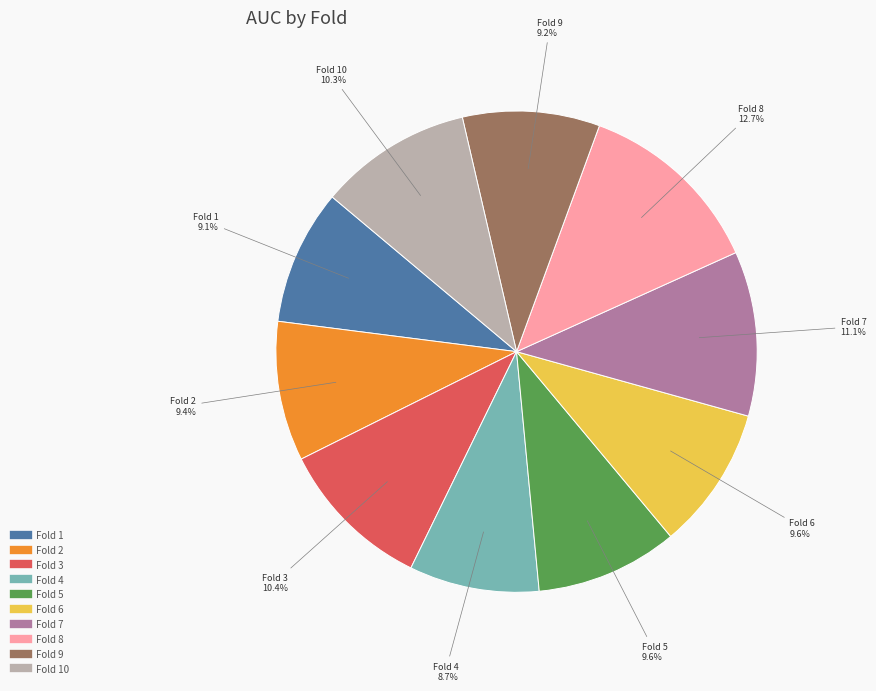

How many segments does this pie chart have?

10